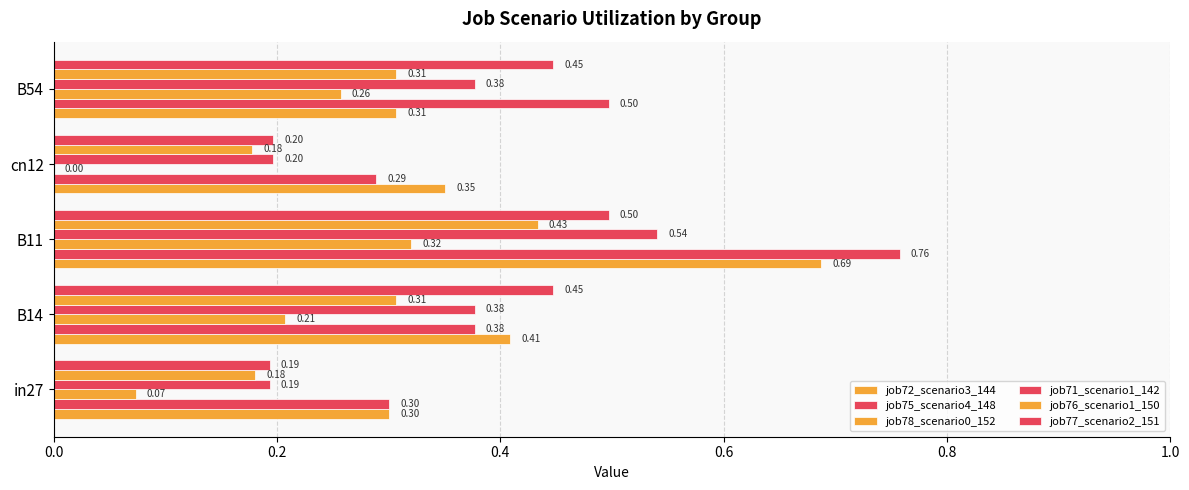

How many distinct data groups are displayed?

6